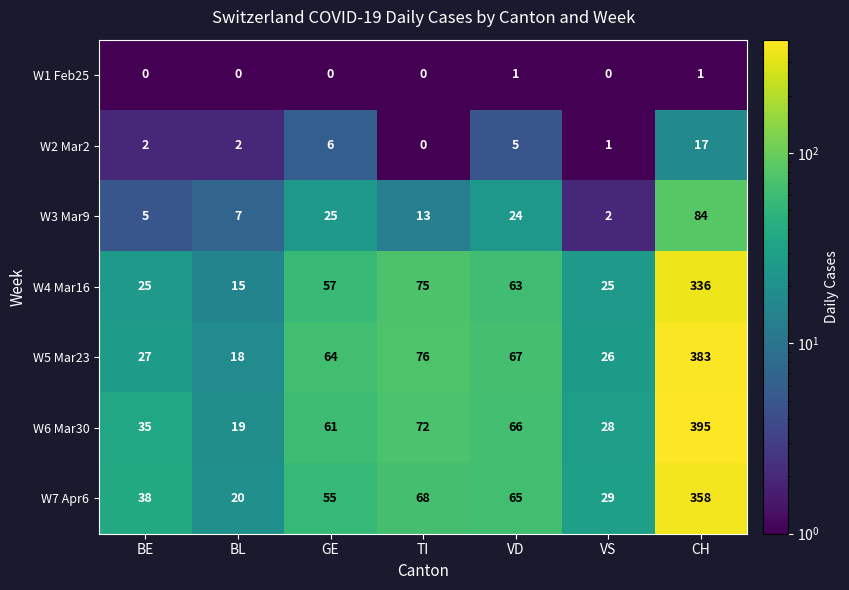

Where is W4 Mar16 nearest to the value 175?

TI